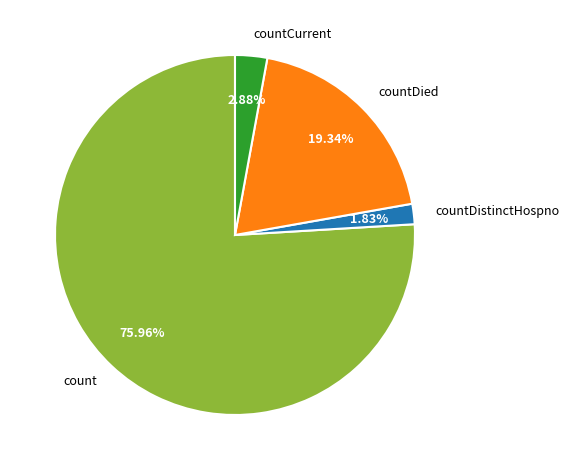

Which has a higher value, count or countDied?

count